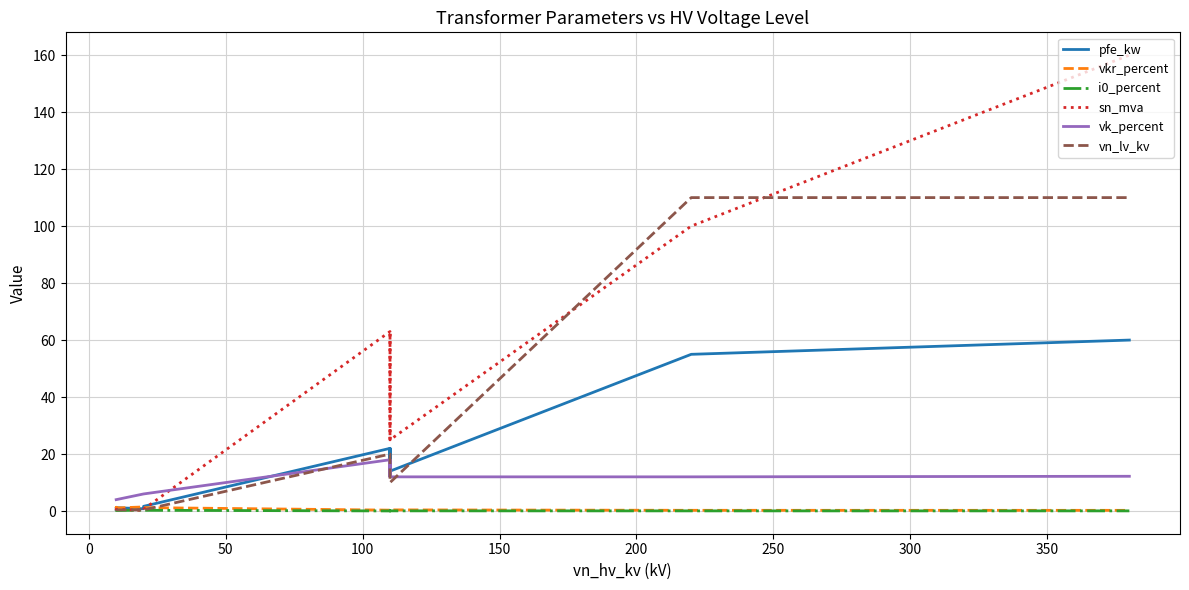

Reading left to right, list all the values displayed in this chart.

pfe_kw: 0.6	0.9	1.2	0.8	1.4	1.6	22.0	18.0	14.0	22.0	18.0	14.0	55.0	60.0
vkr_percent: 1.2	1.3	1.1	1.4	1.4	1.2	0.3	0.3	0.4	0.3	0.3	0.4	0.3	0.2
i0_percent: 0.2	0.2	0.2	0.3	0.3	0.3	0.0	0.1	0.1	0.0	0.1	0.1	0.1	0.1
sn_mva: 0.2	0.4	0.6	0.2	0.4	0.6	63.0	40.0	25.0	63.0	40.0	25.0	100.0	160.0
vk_percent: 4.0	4.0	4.0	6.0	6.0	6.0	18.0	16.2	12.0	18.0	16.2	12.0	12.0	12.2
vn_lv_kv: 0.4	0.4	0.4	0.4	0.4	0.4	20.0	20.0	20.0	10.0	10.0	10.0	110.0	110.0